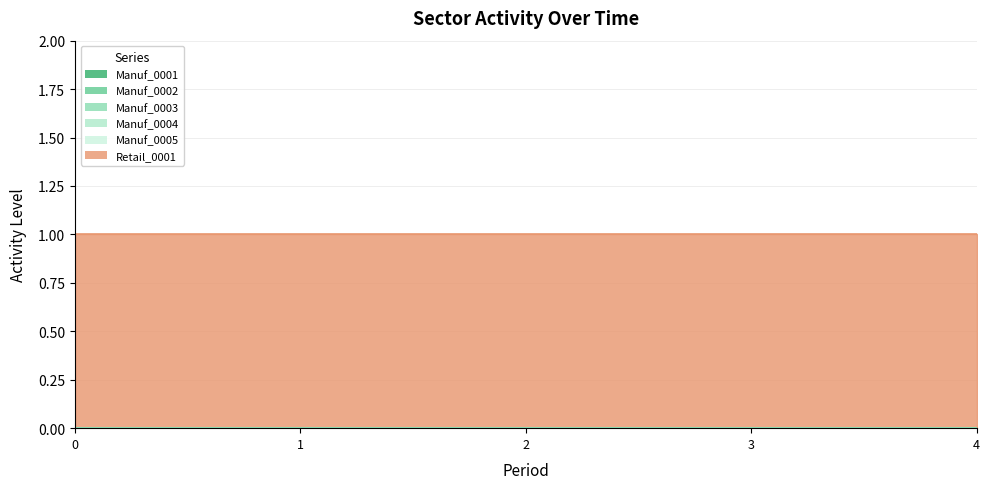

What is the total value across all series at 4?

1